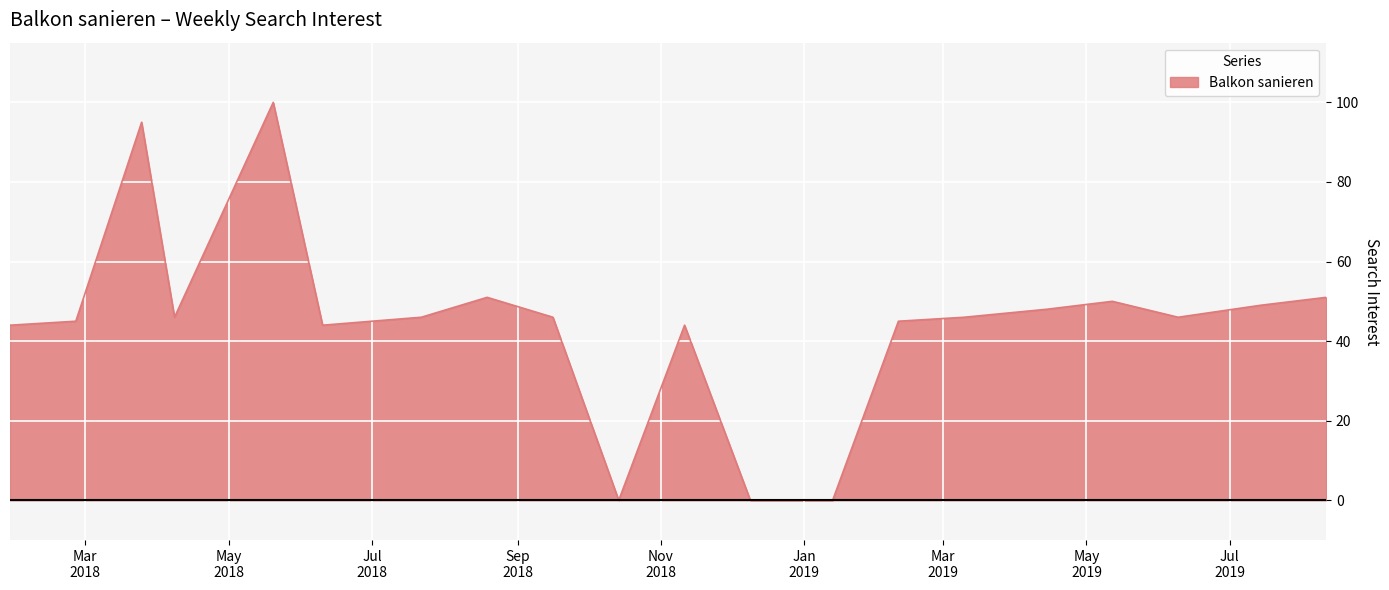

What is the greatest value displayed?

100